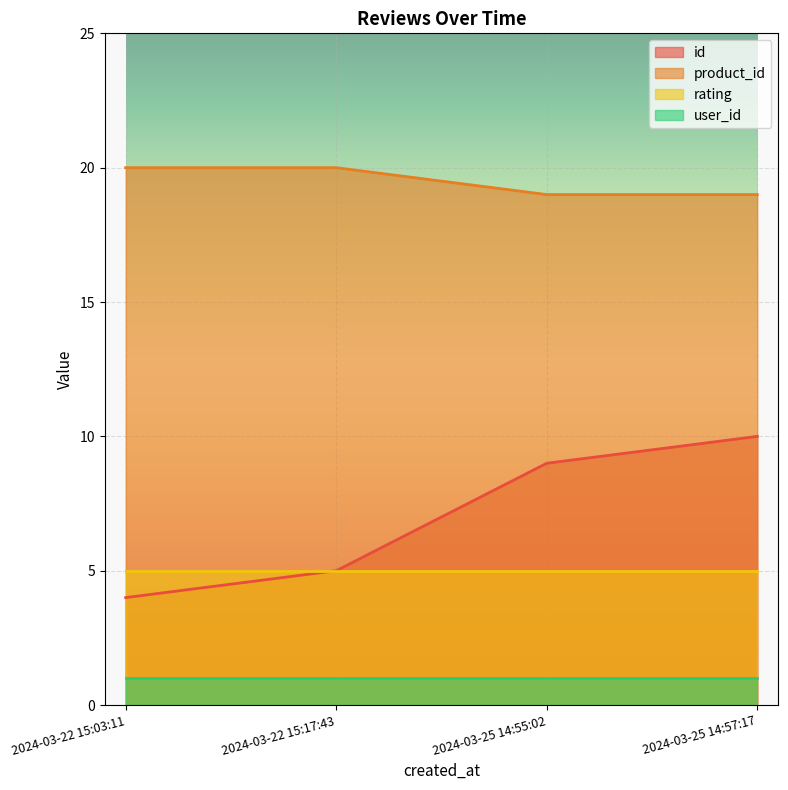

What is the total value across all series at 2024-03-22 15:17:43?

31